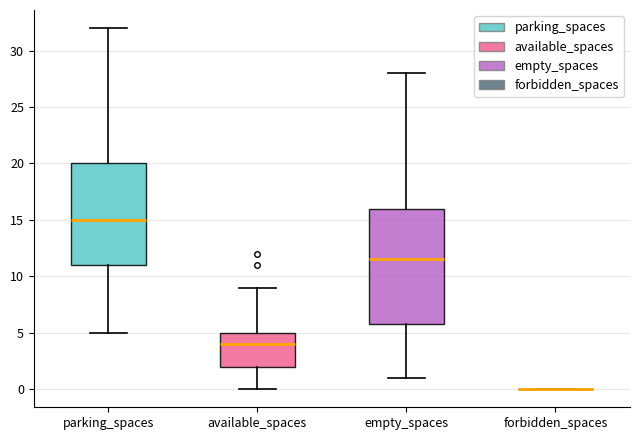

Comparing the boxes themselves (not the whiskers), which one is the tallest?

empty_spaces